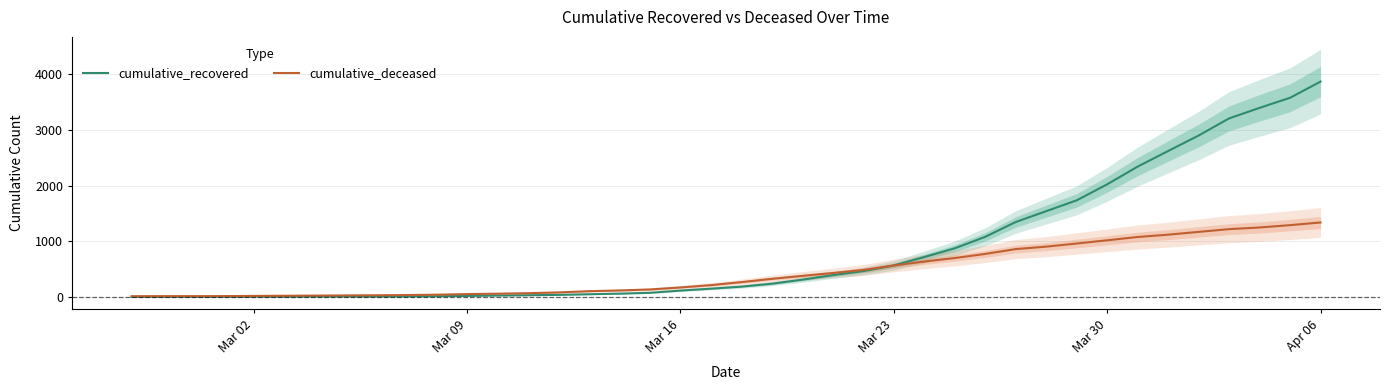

At how many categories does at least one series exceed 1578?

9